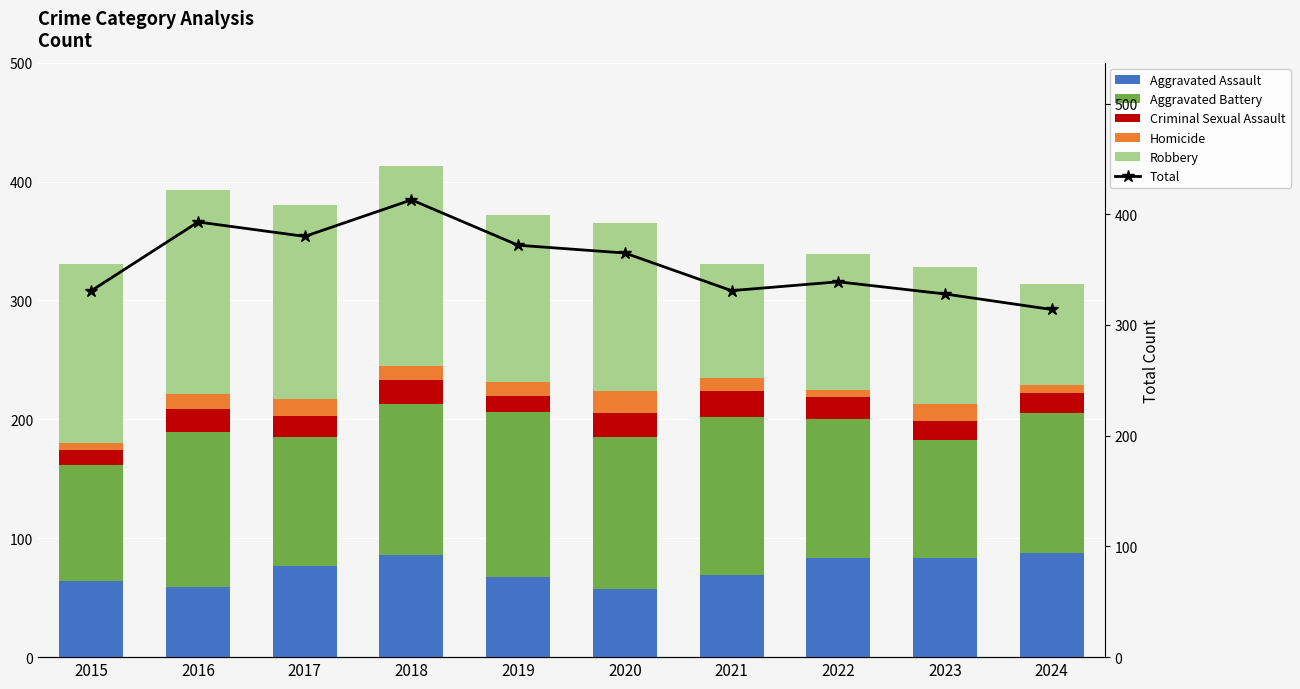

The value of Homicide at 2020 is 19. True or false?

True